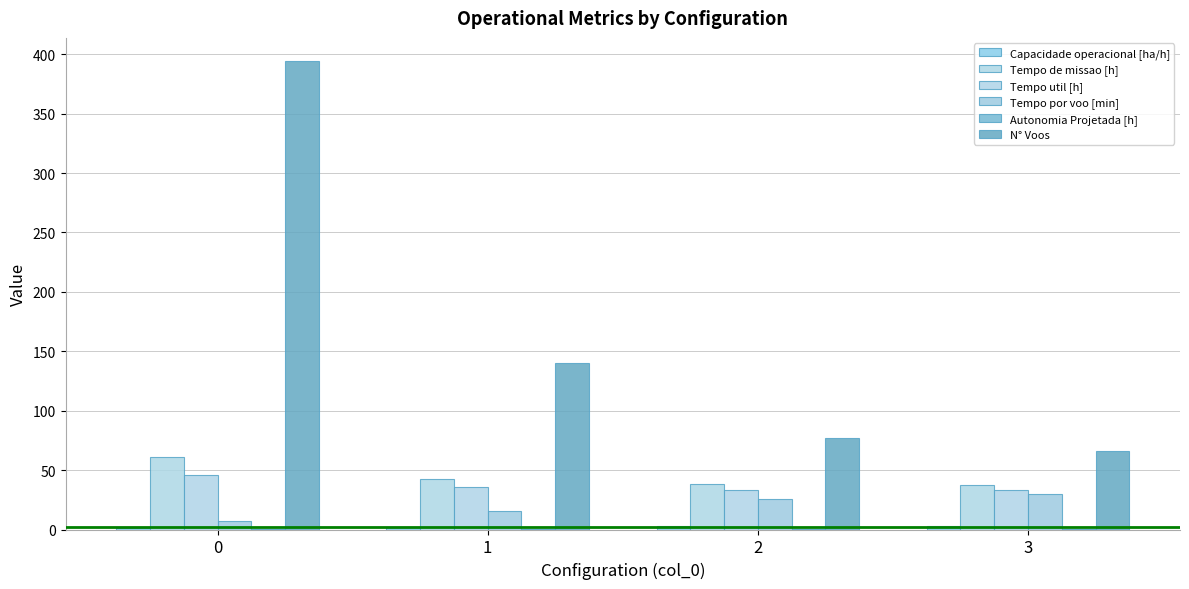

What is the difference between the highest and lowest values at 2?

76.7